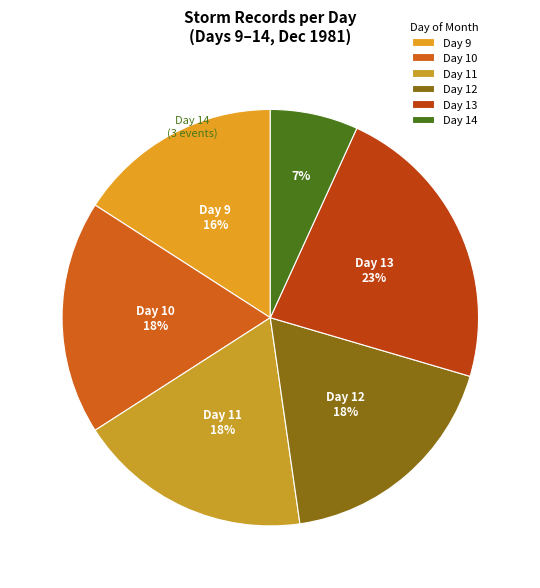

Count the number of slices in the pie.

6